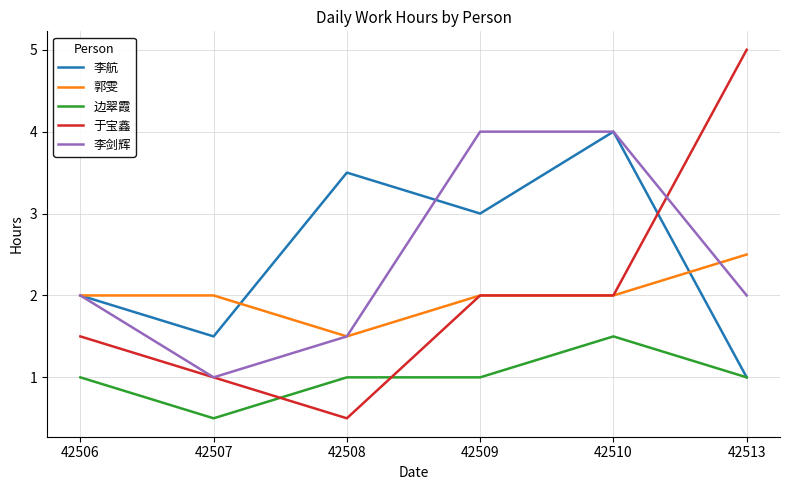

What is the minimum value shown in the chart?

0.5